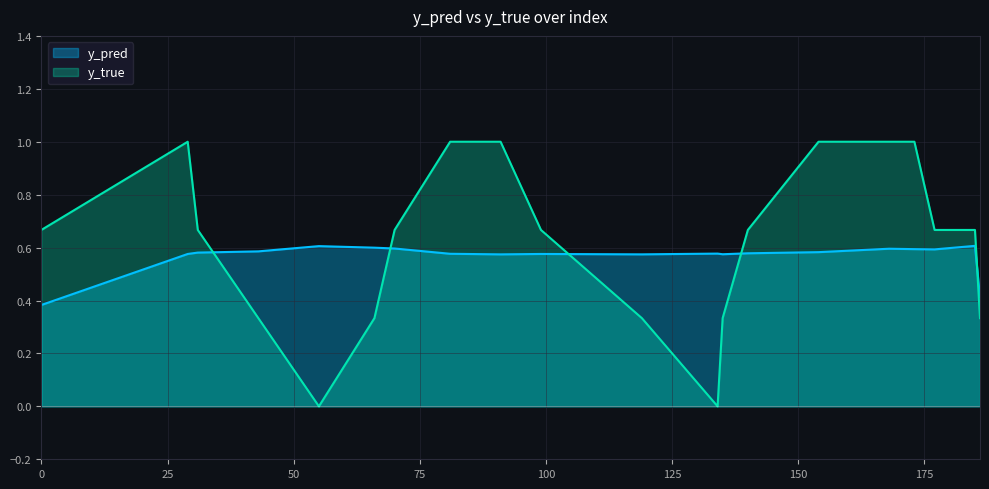

List the series in order of their peak value, lowest first.

y_pred, y_true